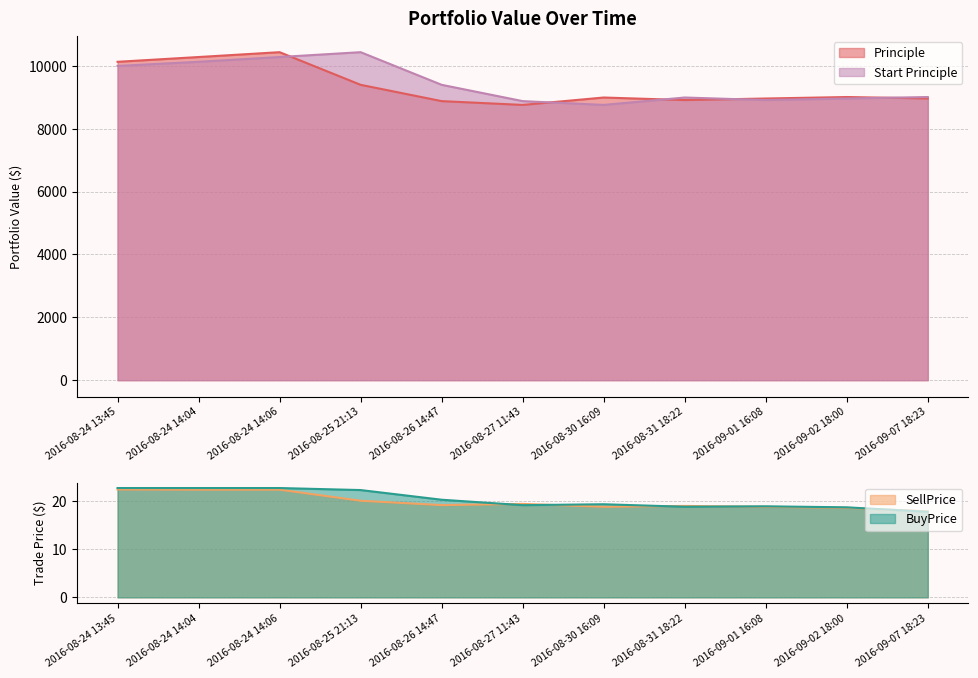

What position from the left is 2016-09-01 16:08?

9